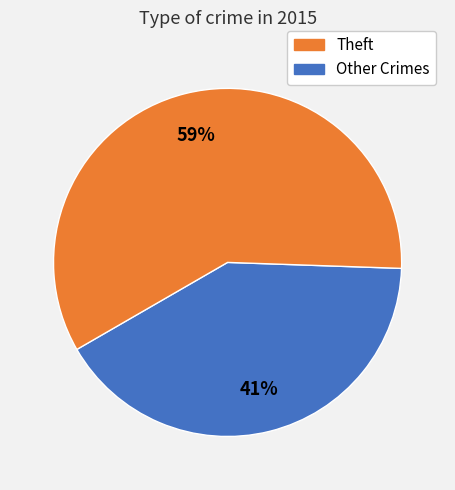

How many segments does this pie chart have?

2